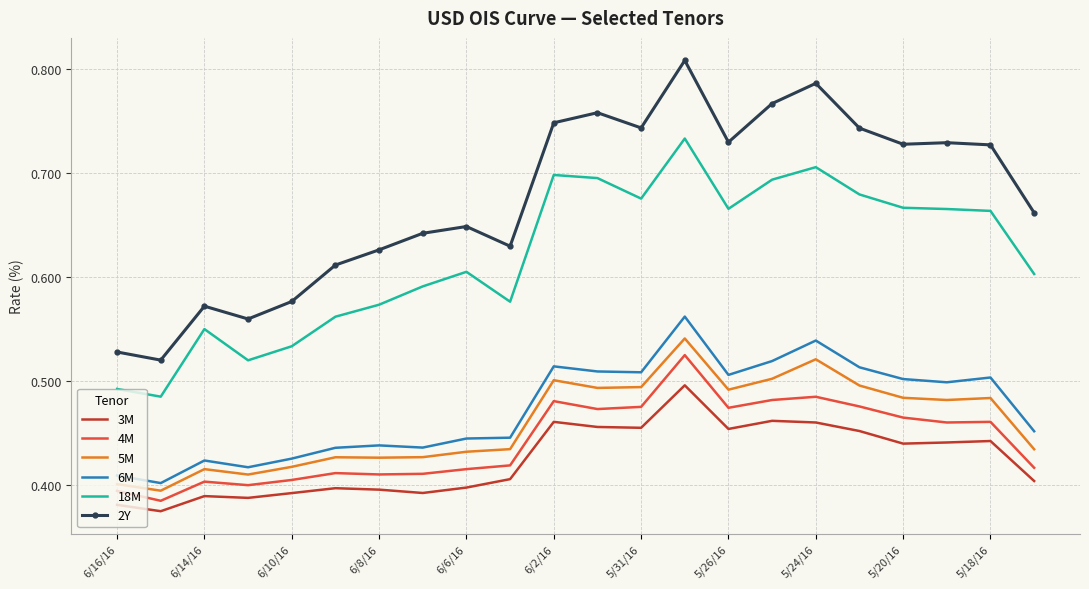

What is the sum of all 18M values?

13.6